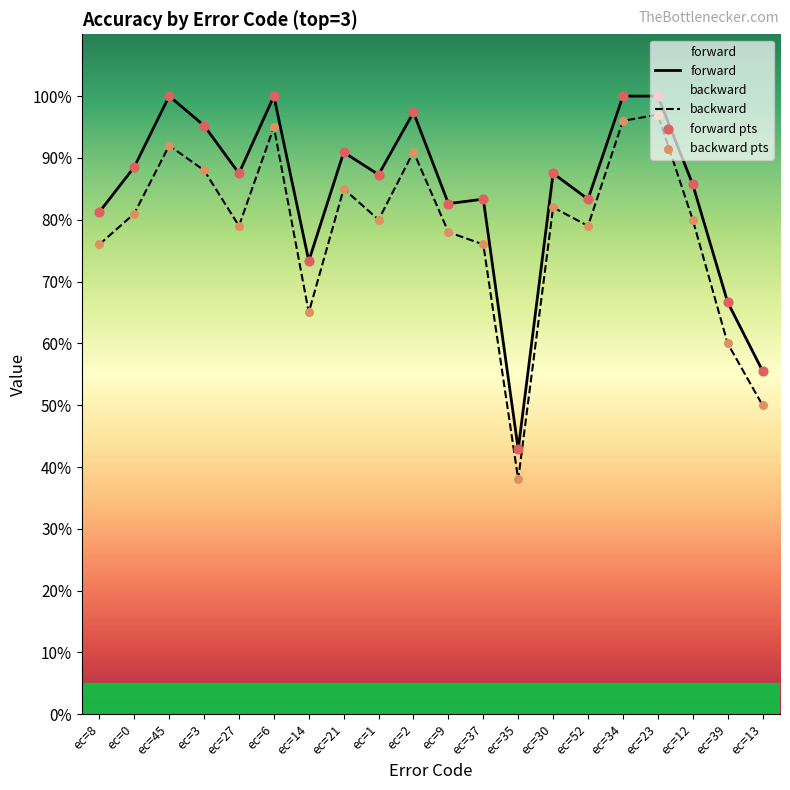

At which category is the sum across all series the highest?

ec=23